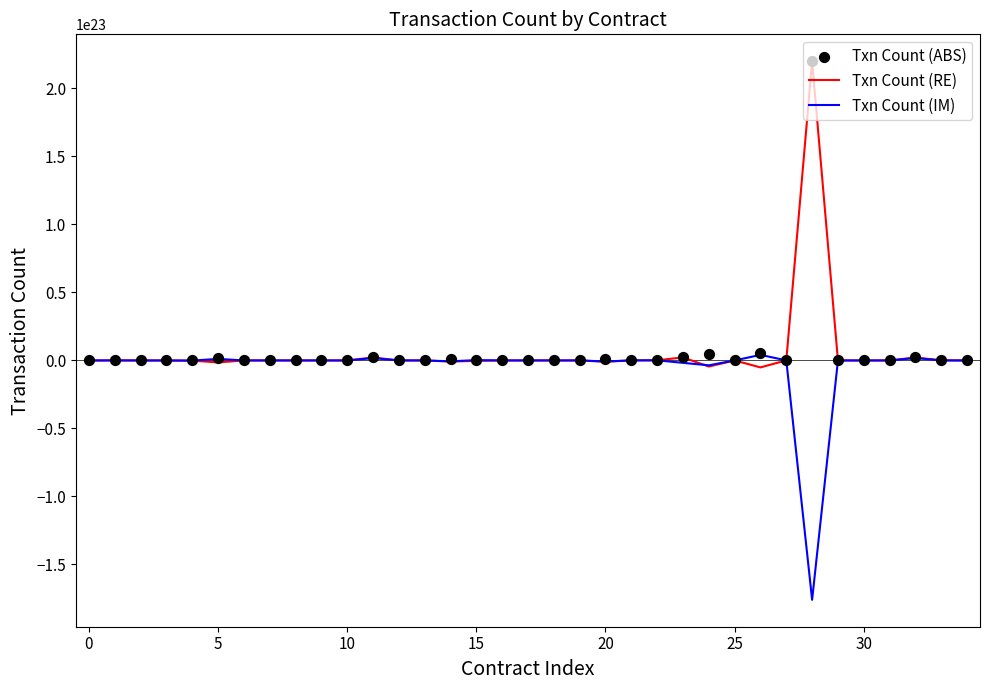

Is the value of Txn Count (IM) at 25 greater than the value of Txn Count (ABS) at 29?

No